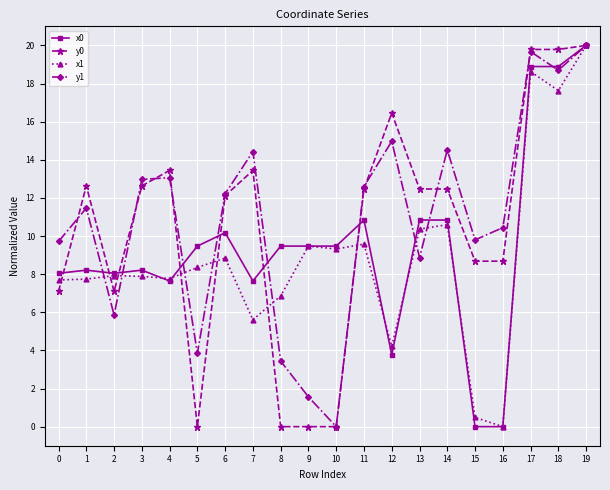

At which category is the sum across all series the highest?

19